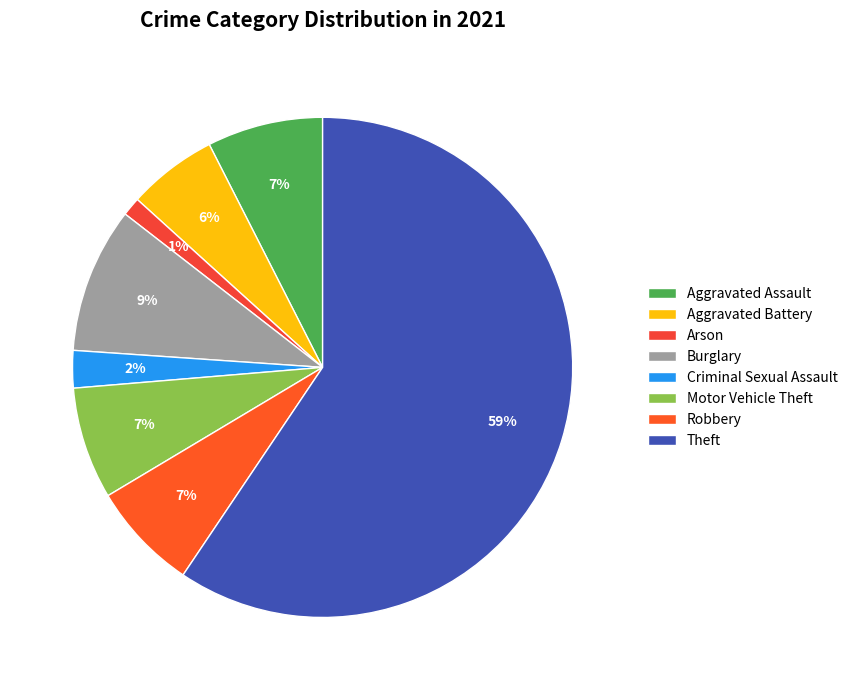

How many slices are in this pie chart?

8